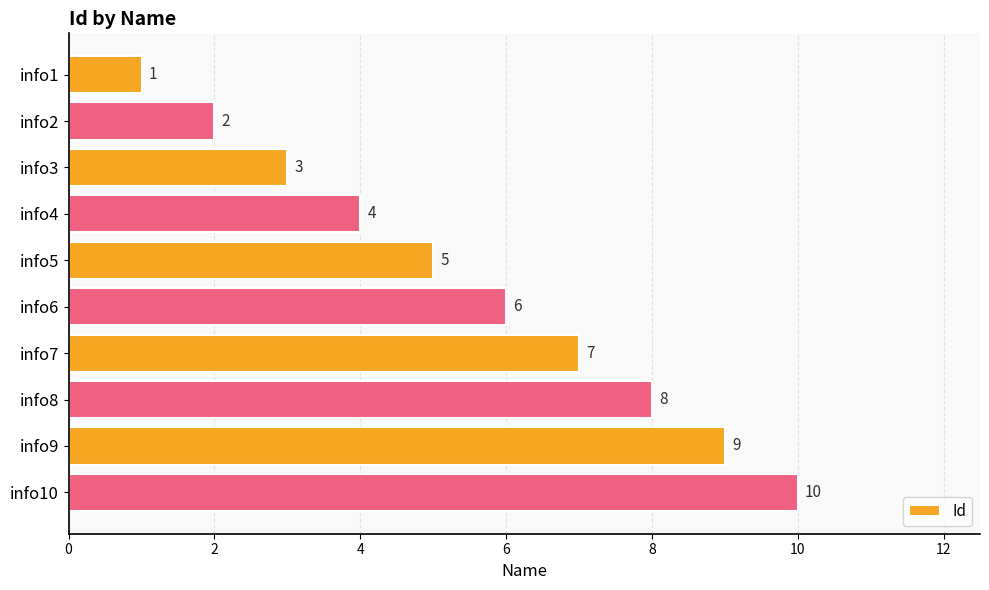

Which has a higher value, info4 or info8?

info8